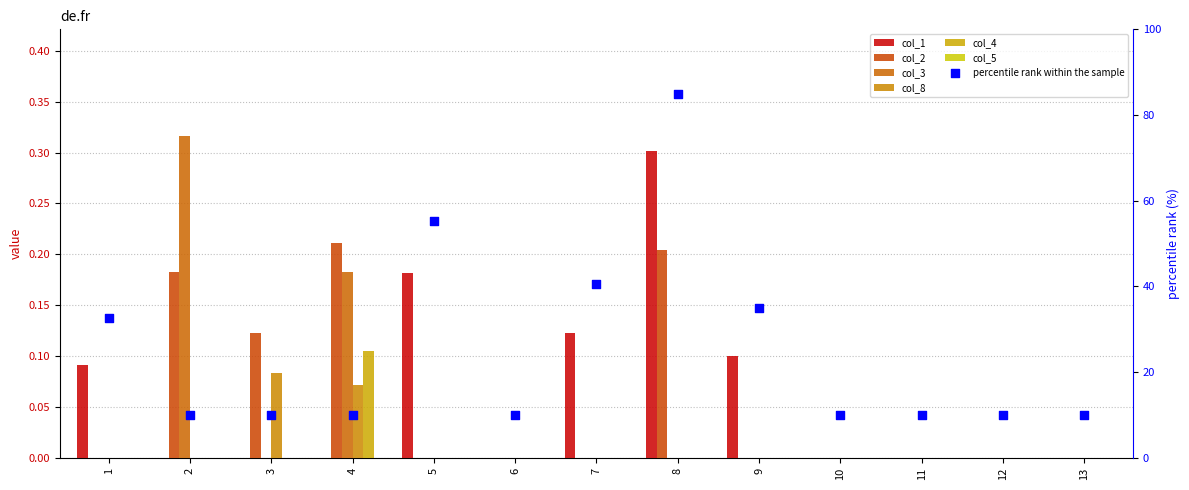

Is the value of col_8 at 5 greater than the value of col_4 at 7?

No